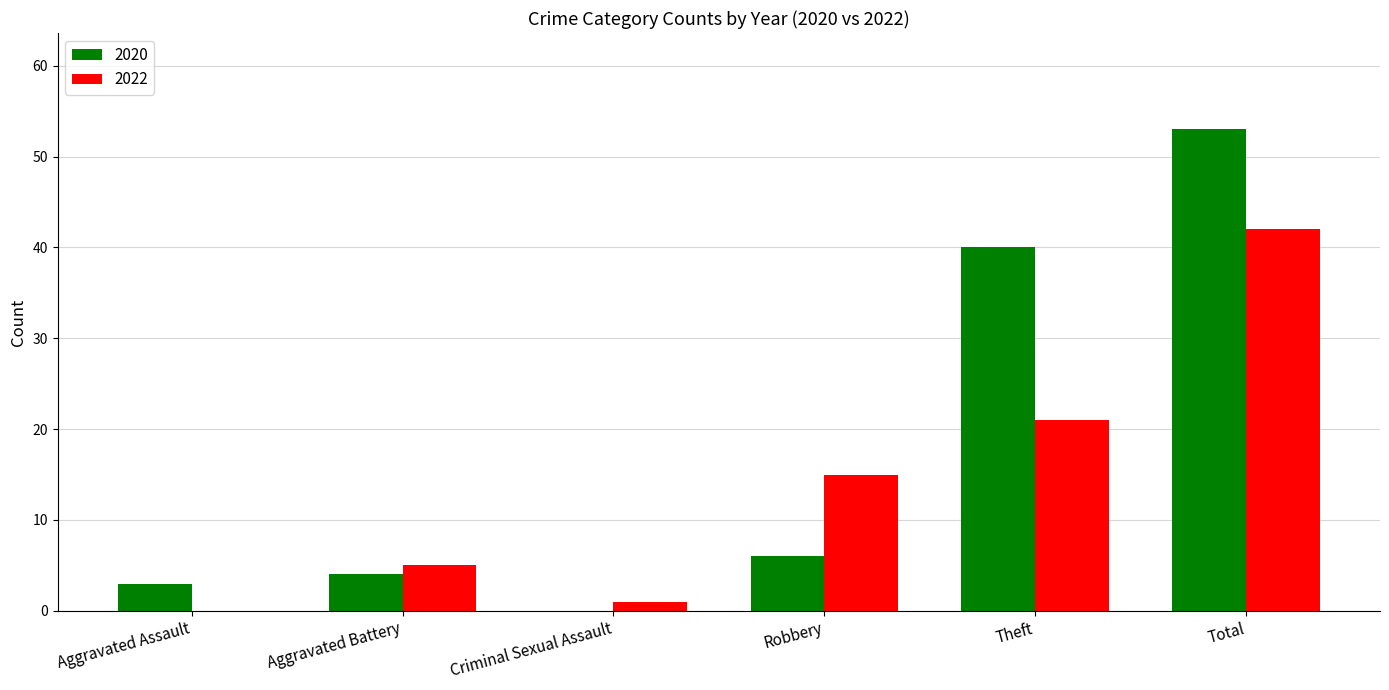

Which series has the largest total across all categories?

2020